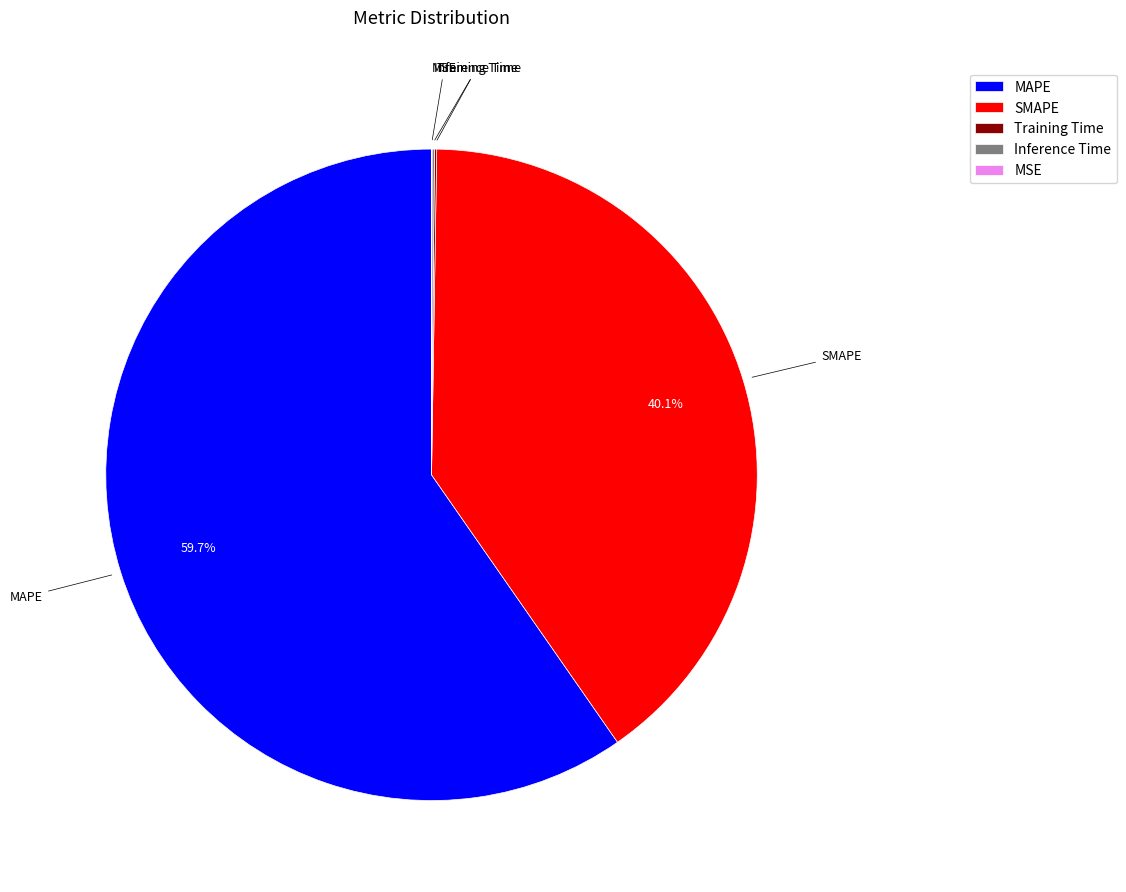

Does MAPE account for over 50% of the chart?

Yes